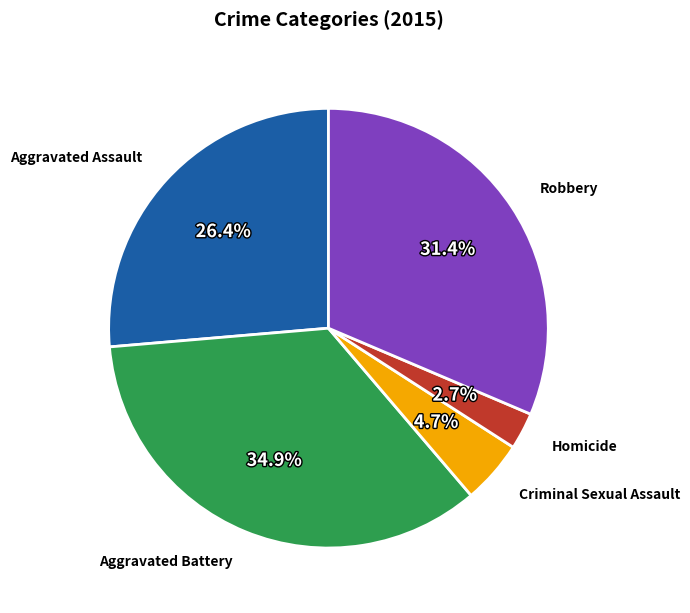

What is the largest slice in the pie chart?

Aggravated Battery